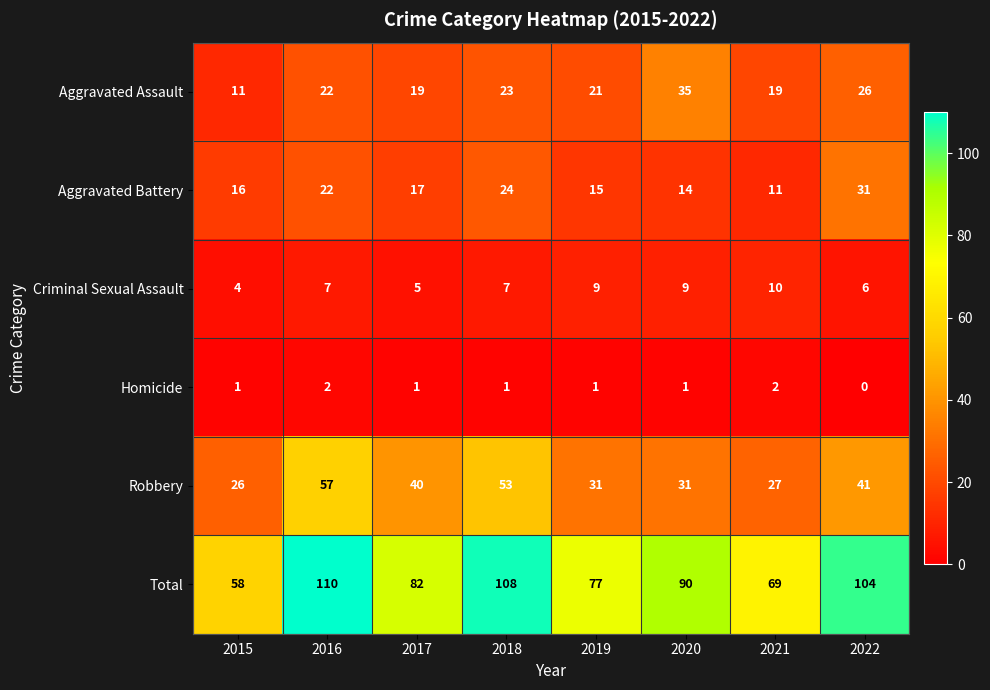

Count the number of data series in this chart.

6